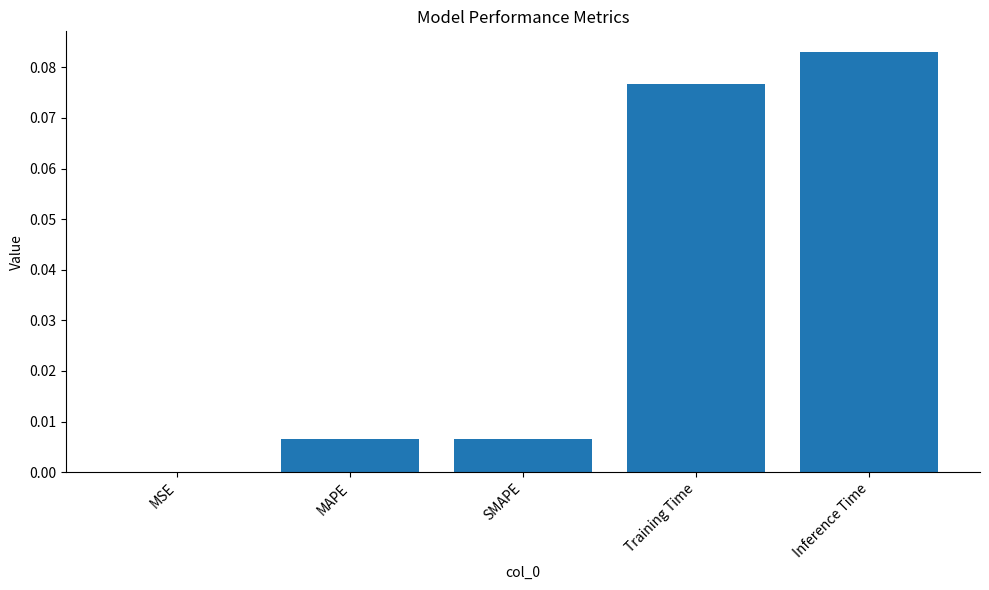

Which category has the highest value across all series?

Inference Time